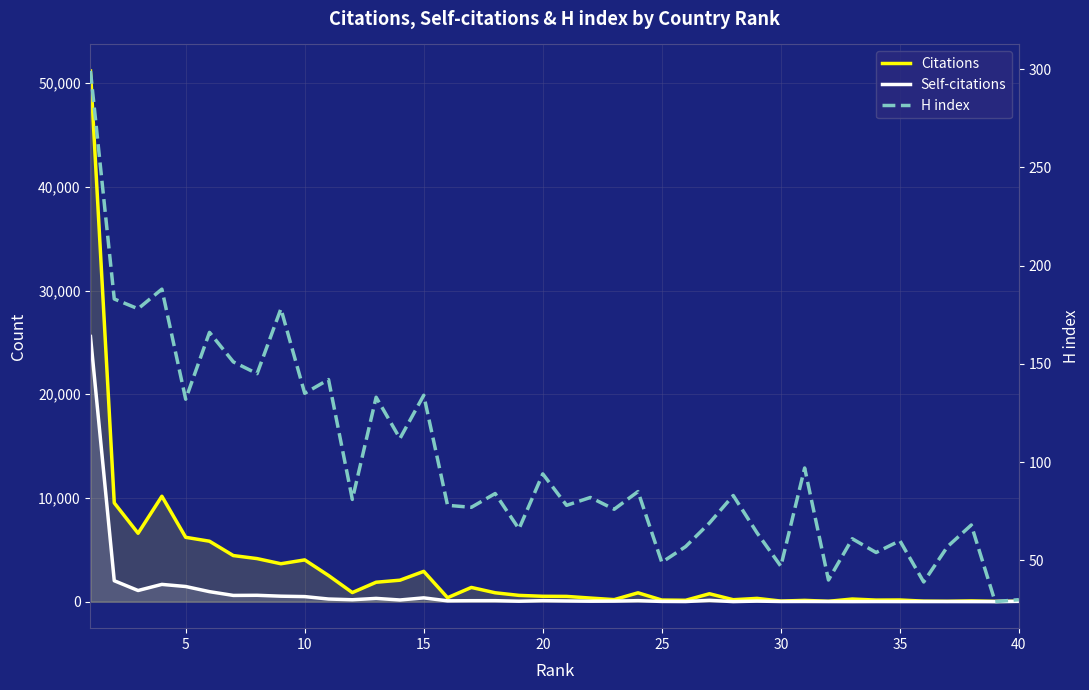

Does the chart display data point markers on the line(s)?

No